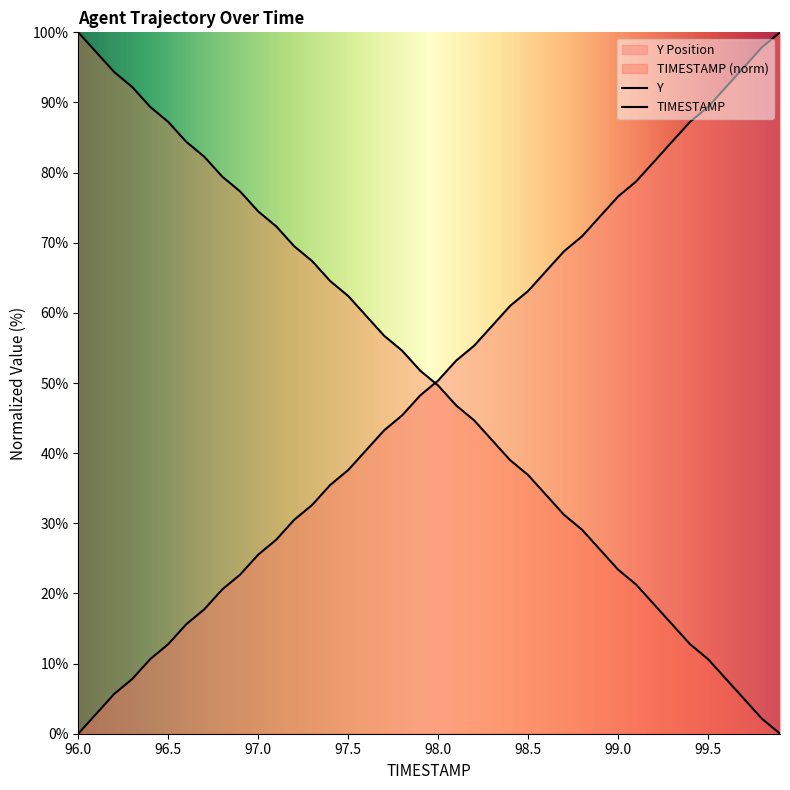

At how many categories does at least one series exceed 72?

23